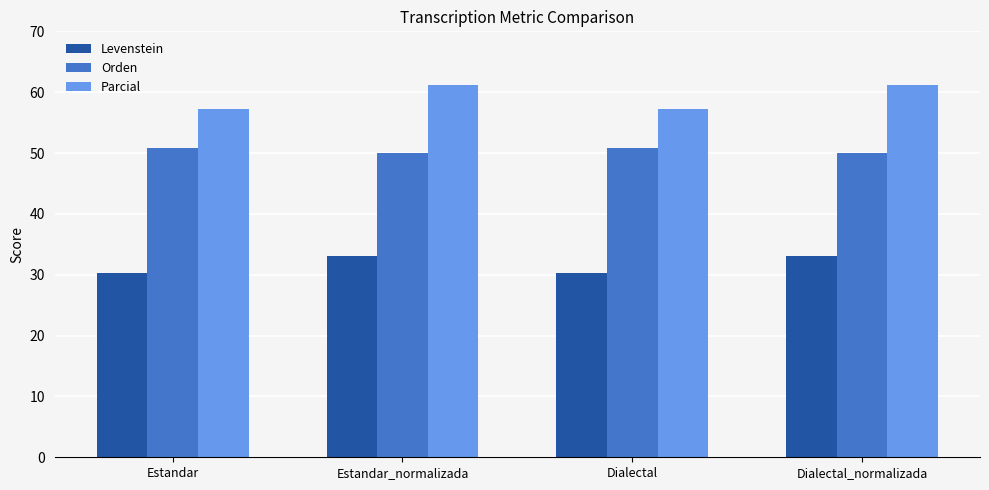

What is the greatest value displayed?

61.2